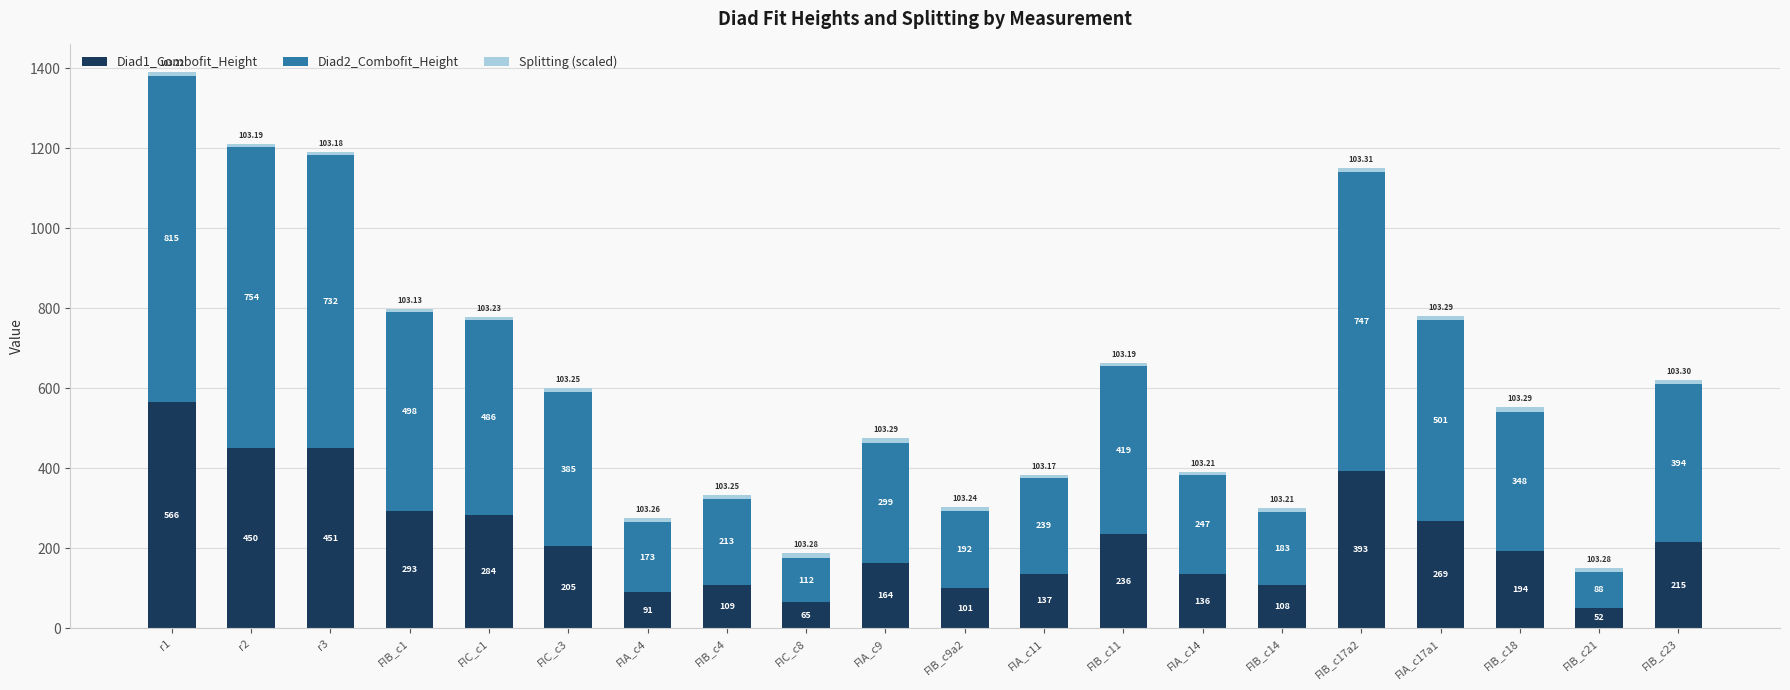

Where is Diad1_Combofit_Height nearest to the value 308?

FIB_c1